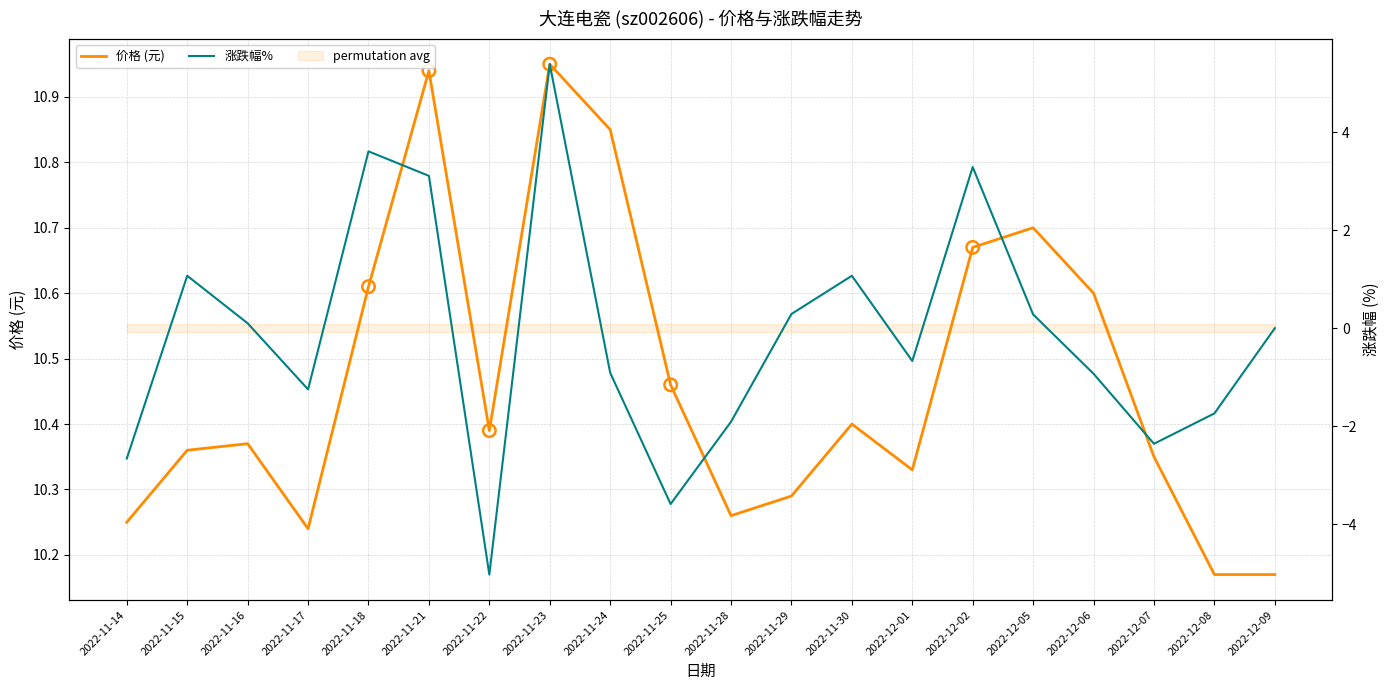

At how many categories does at least one series exceed 1?

20